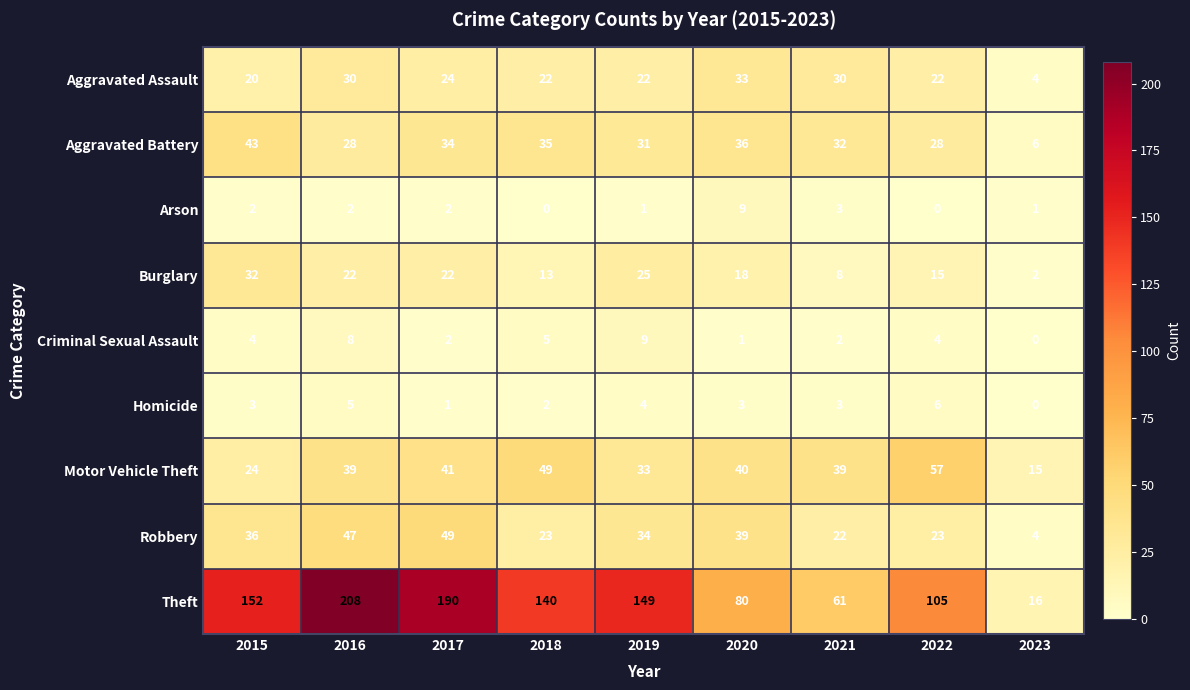

Count the Criminal Sexual Assault values in the range 2 to 5.

5